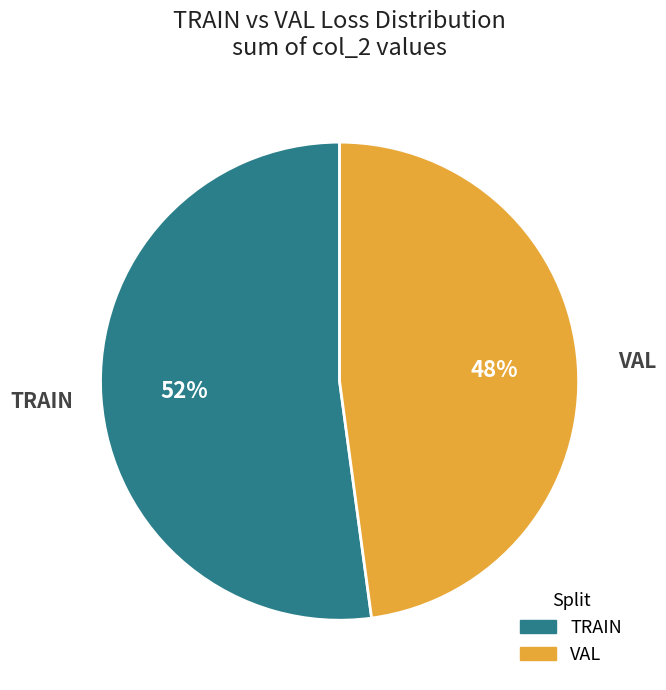

Which slice is the largest?

TRAIN